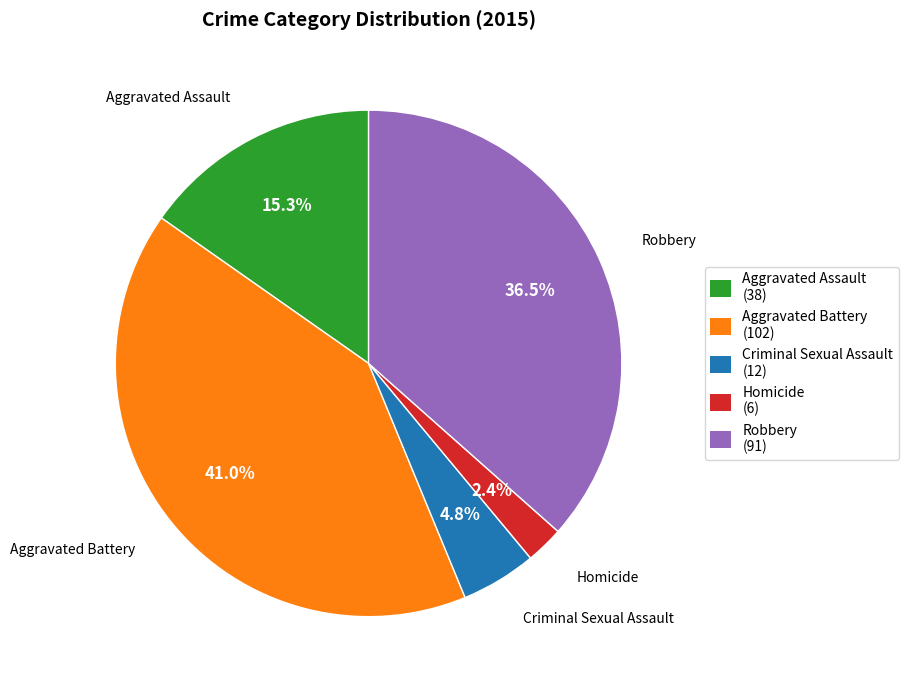

To the nearest percent, what portion does Aggravated Assault represent?

15%